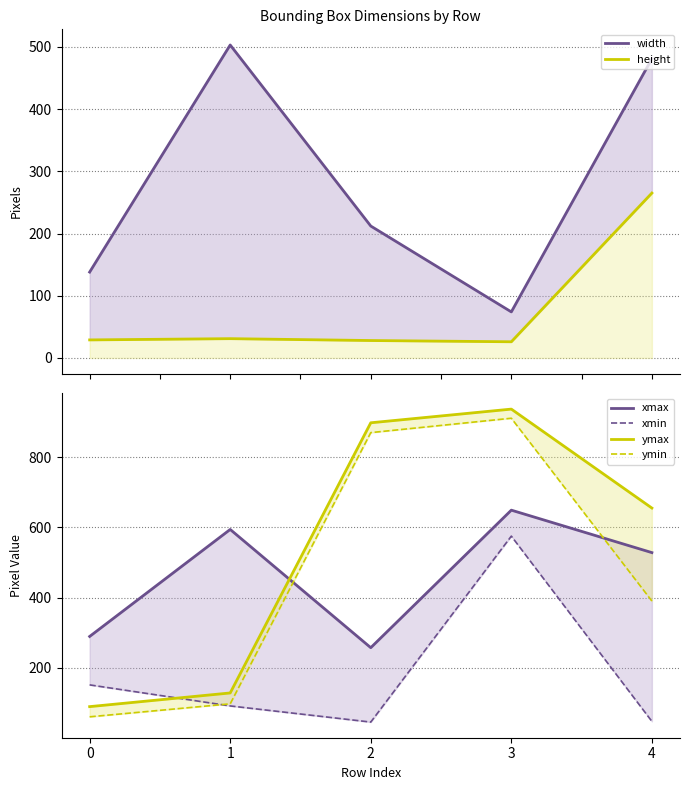

In ymin, how many points are higher than both neighbors (excluding endpoints)?

1